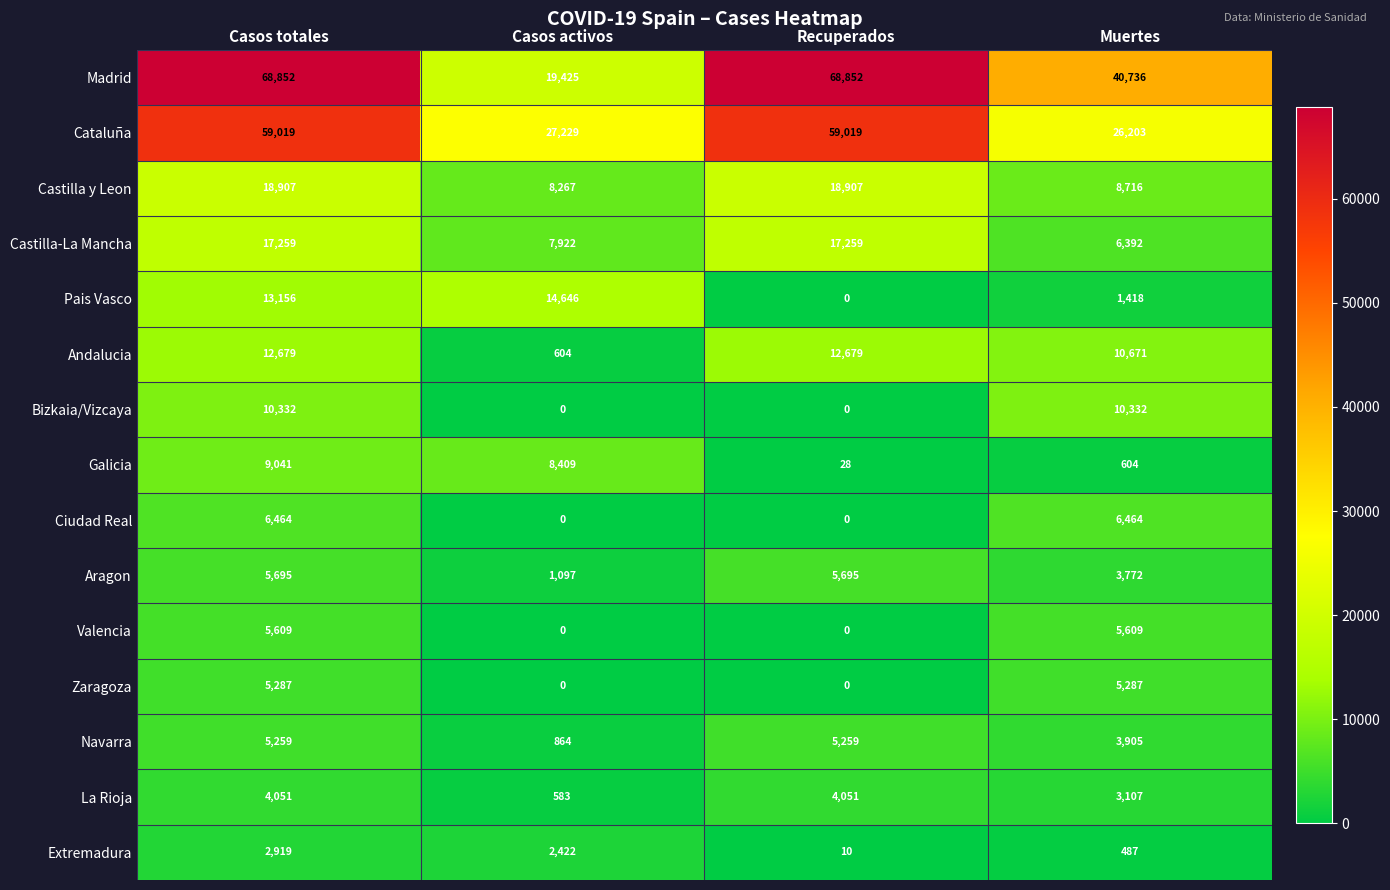

Which series has the widest spread of values?

Madrid